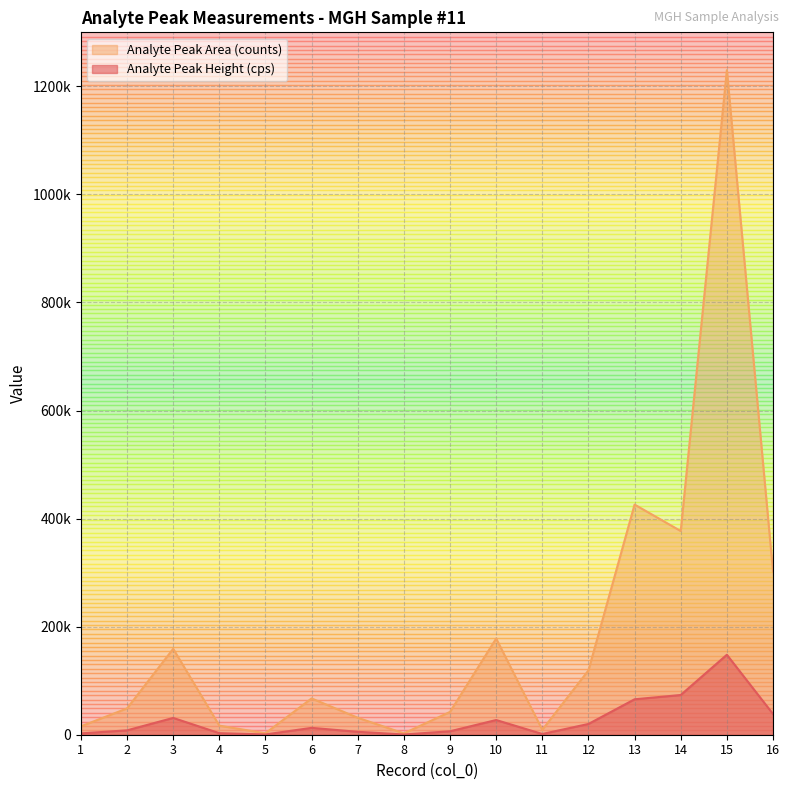

What is the total value across all series at 5?

3223